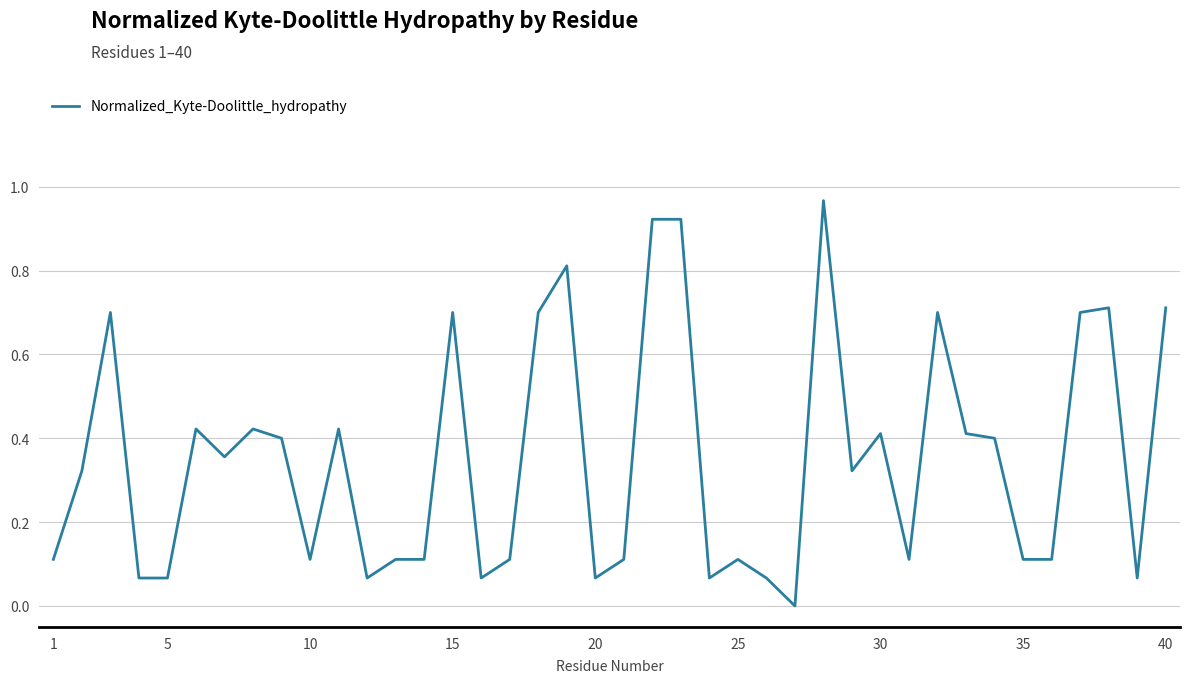

Reading right to left, transcribe all the data shown in this chart.

0.7	0.1	0.7	0.7	0.1	0.1	0.4	0.4	0.7	0.1	0.4	0.3	1.0	0.0	0.1	0.1	0.1	0.9	0.9	0.1	0.1	0.8	0.7	0.1	0.1	0.7	0.1	0.1	0.1	0.4	0.1	0.4	0.4	0.4	0.4	0.1	0.1	0.7	0.3	0.1